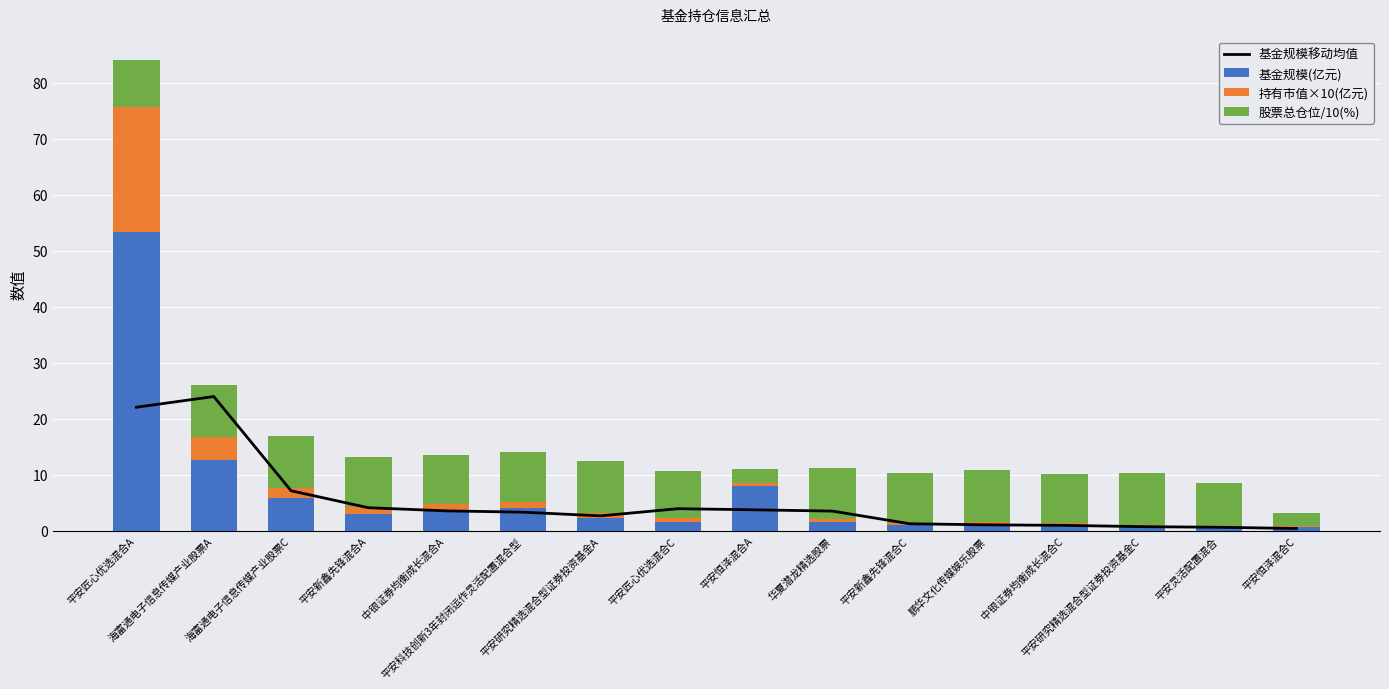

What is the label of the 13th bar from the right?

平安新鑫先锋混合A